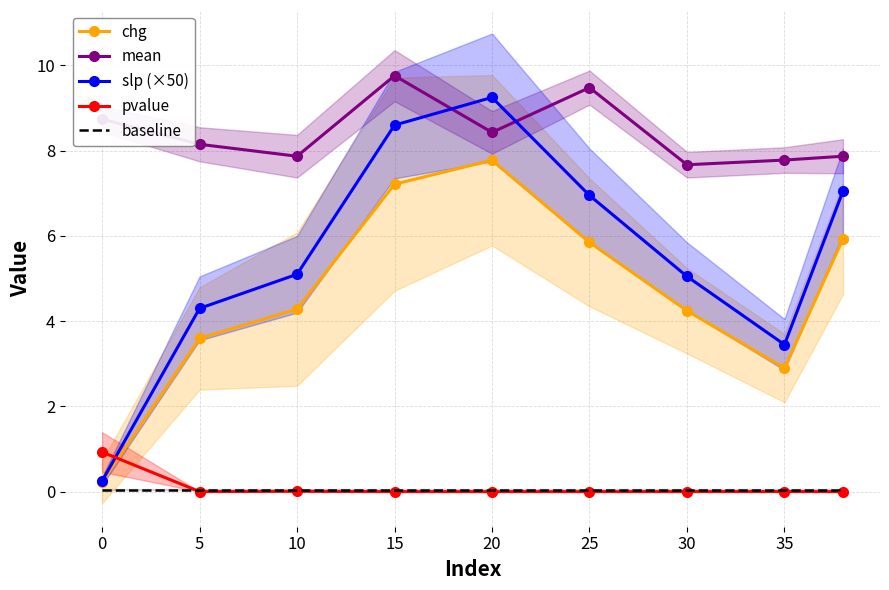

List the series in order of their peak value, highest first.

mean, slp (×50), chg, pvalue, baseline